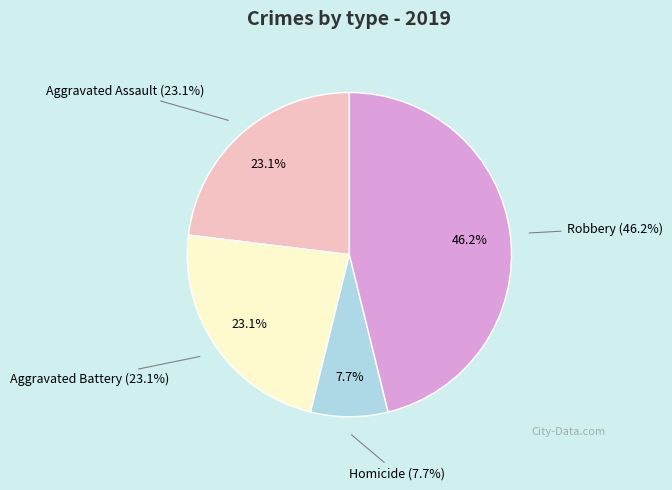

Is the sum of Robbery and Aggravated Battery greater than half?

Yes